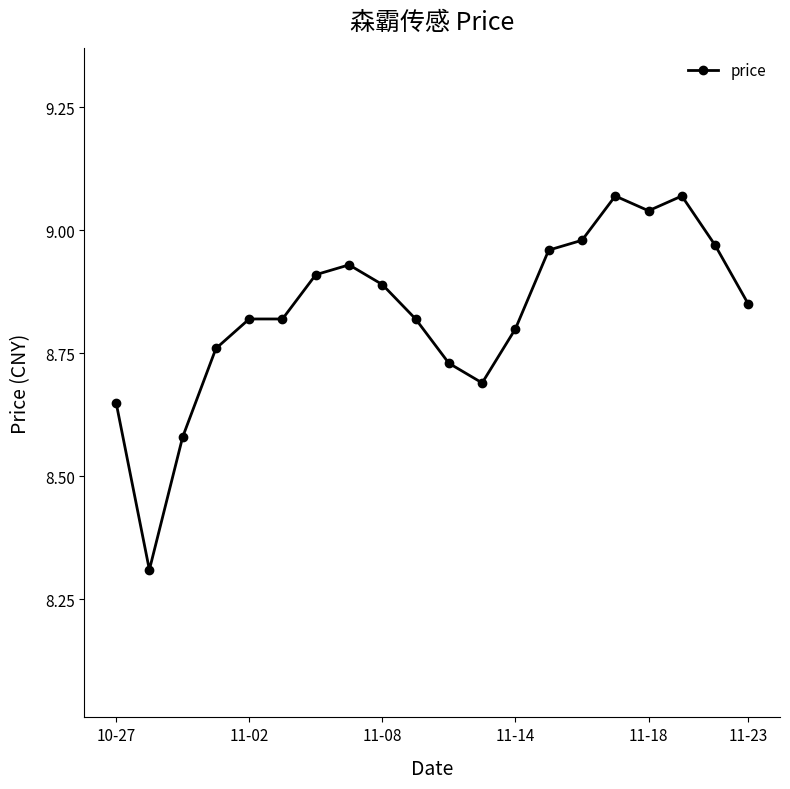

What is the difference between the second highest and minimum values?

0.8